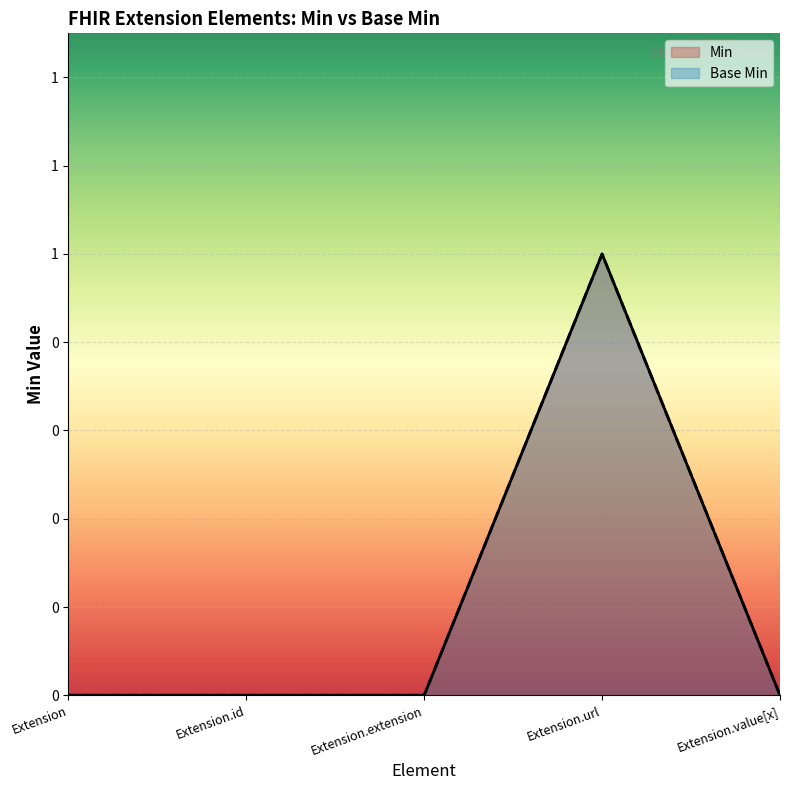

Reading left to right, transcribe all the data shown in this chart.

Min: Extension=0	Extension.id=0	Extension.extension=0	Extension.url=1	Extension.value[x]=0
Base Min: Extension=0	Extension.id=0	Extension.extension=0	Extension.url=1	Extension.value[x]=0